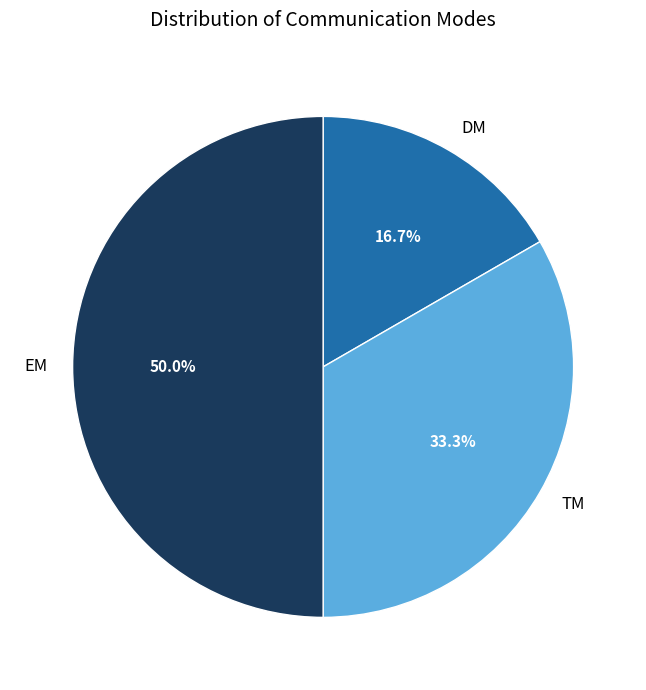

Does TM represent more than half of the total?

No